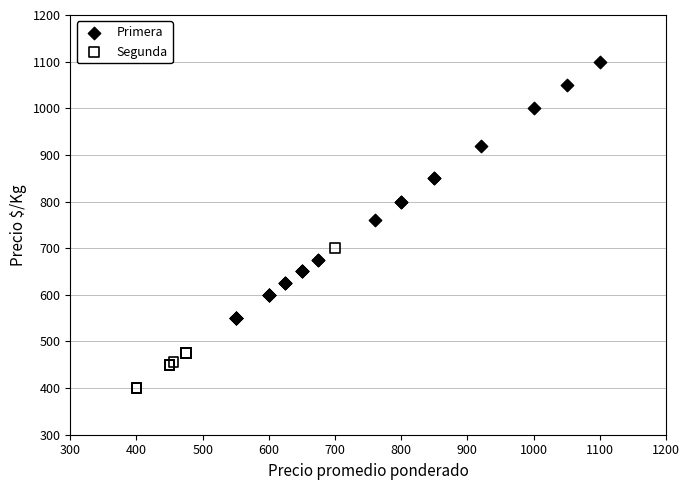

Which series has the largest Y range (max minus min)?

Primera